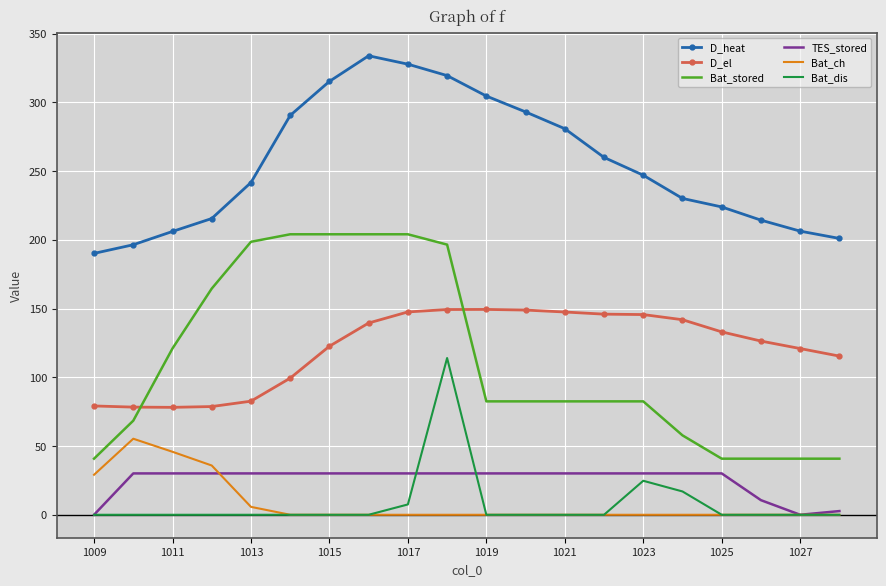

What is the minimum value for D_el?

78.1